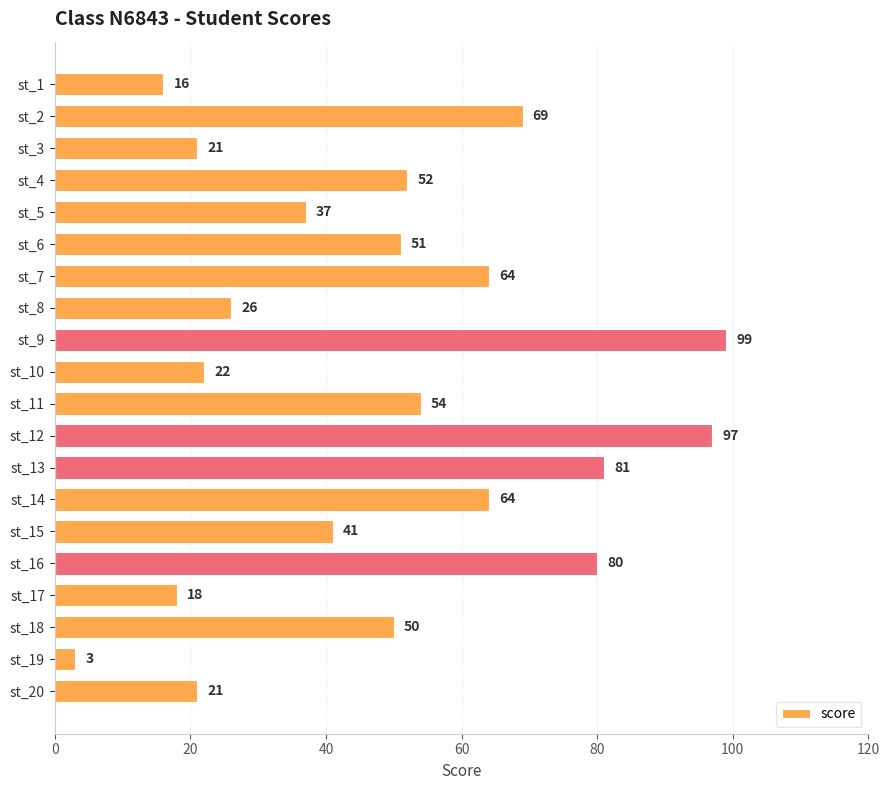

Reading top to bottom, what are all the values shown in this chart?

16	69	21	52	37	51	64	26	99	22	54	97	81	64	41	80	18	50	3	21